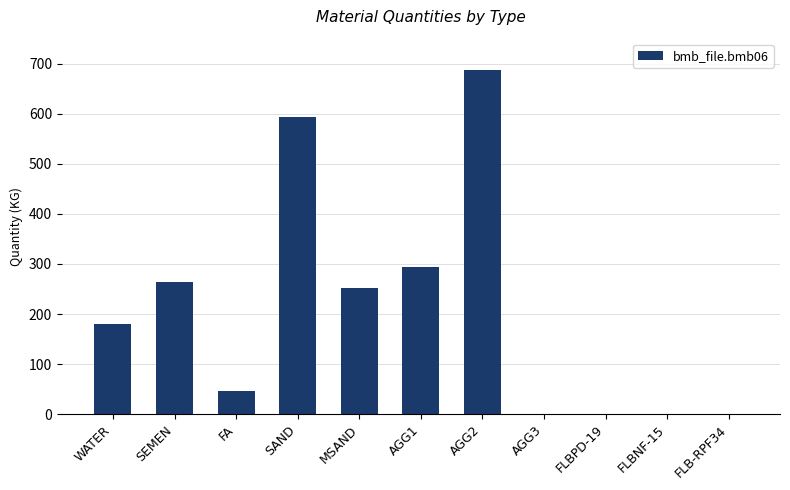

Which category has the highest value across all series?

AGG2